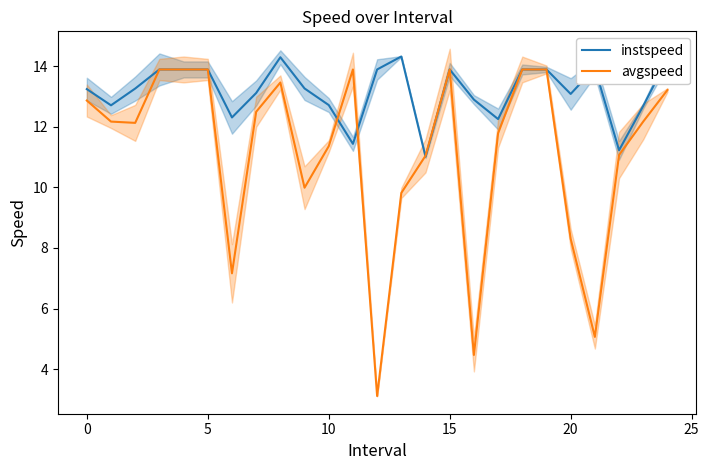

What is the lowest value of the instspeed series?

11.0